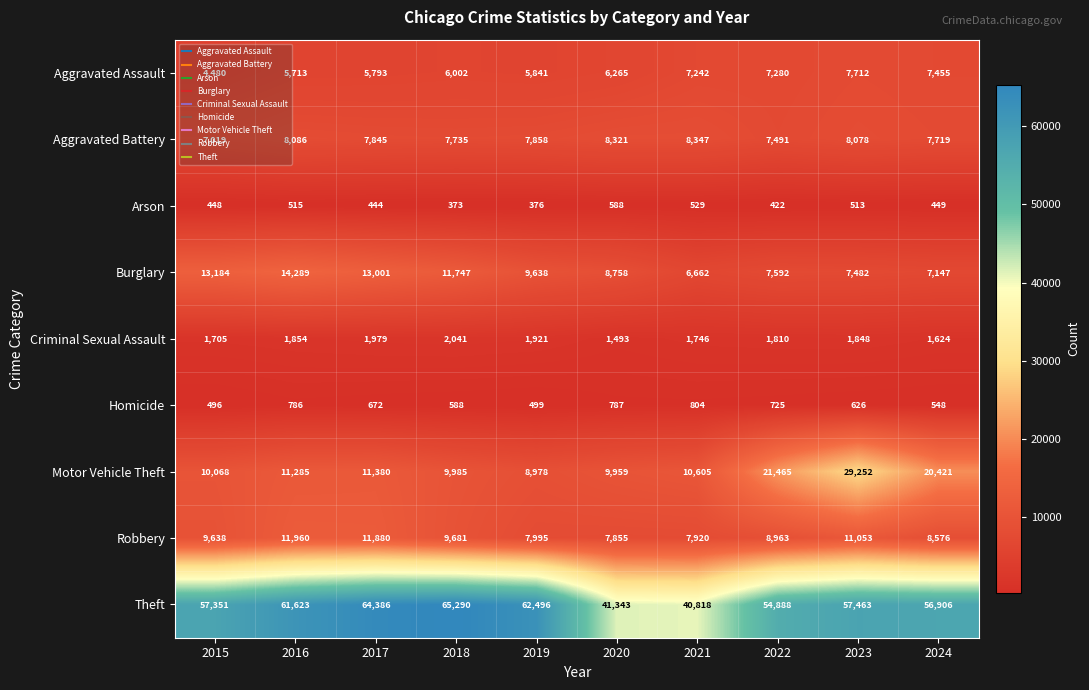

True or false: Aggravated Battery has a value of 7735 at 2018.

True